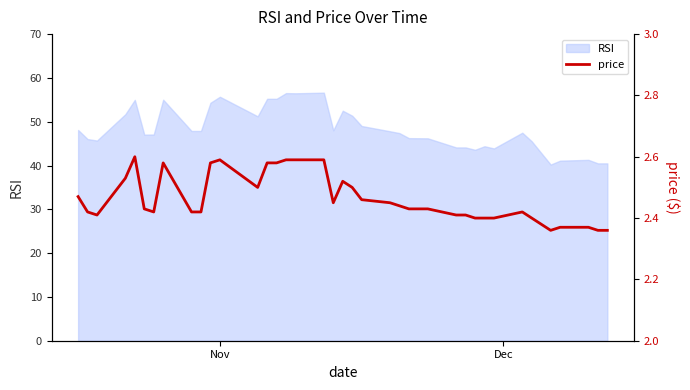

What is the value of the 8th point from the left?

2.6